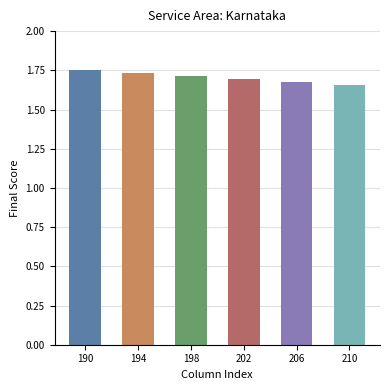

Is it true that the value at 198 is 1.7?

True